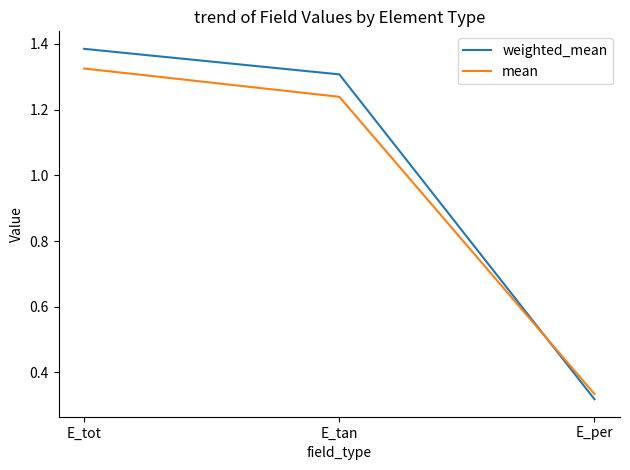

What is the difference between the highest and lowest values at E_tot?

0.1